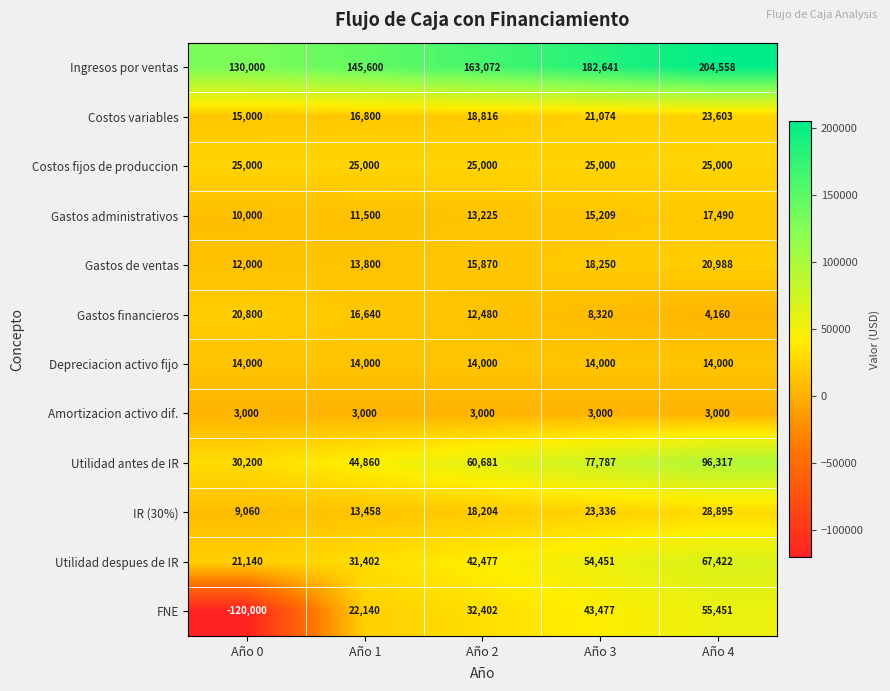

Rank the series by their maximum value, from lowest to highest.

Amortizacion activo dif., Depreciacion activo fijo, Gastos administrativos, Gastos financieros, Gastos de ventas, Costos variables, Costos fijos de produccion, IR (30%), FNE, Utilidad despues de IR, Utilidad antes de IR, Ingresos por ventas